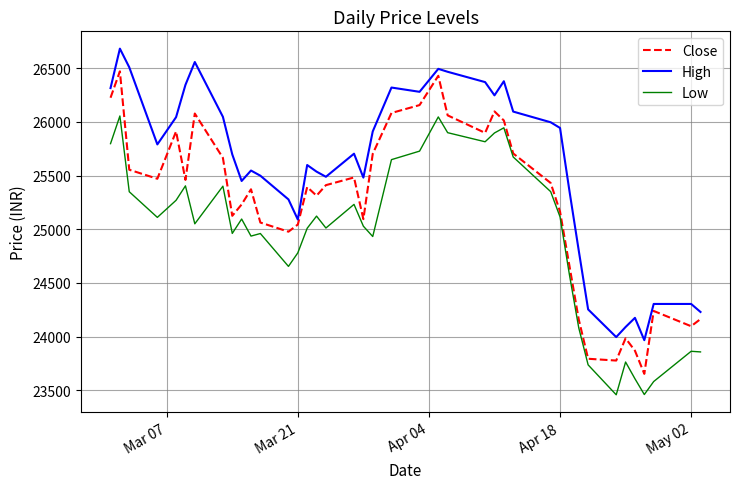

Which series has the widest spread of values?

Close